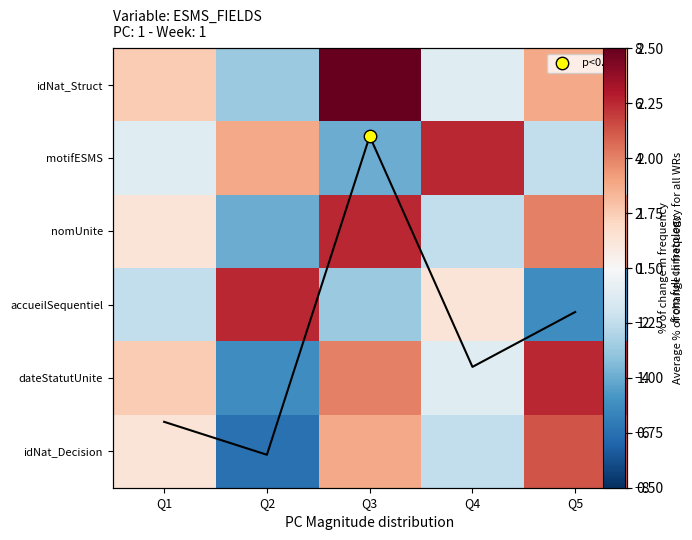

Which series has the widest spread of values?

idNat_Struct